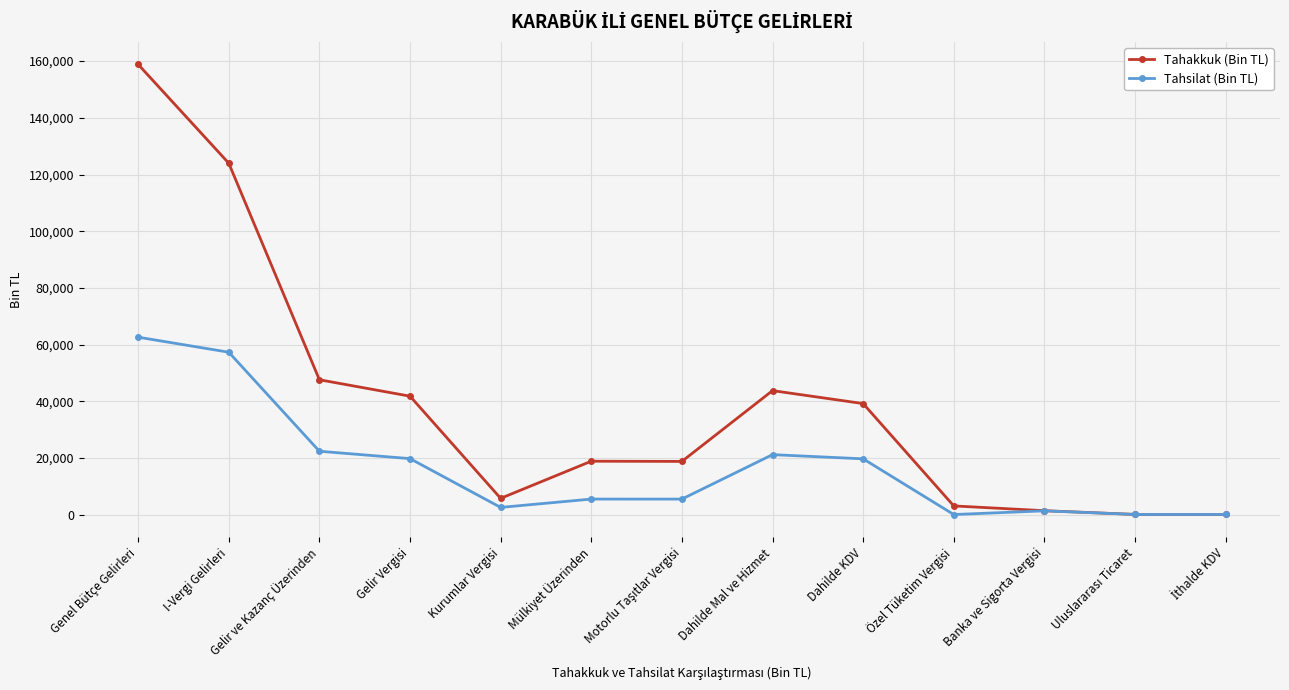

What is the minimum value for Tahsilat (Bin TL)?

89